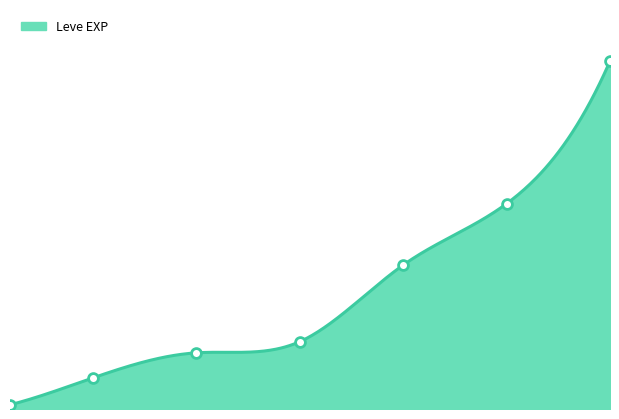

Approximately how many times larger is the value at 5 compared to 25?

0.2